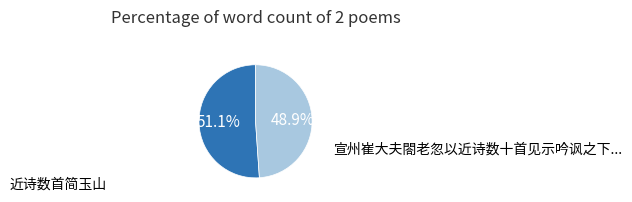

Does any single category account for the majority?

Yes